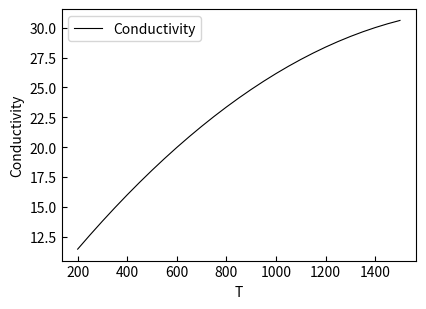

What is the difference between the maximum and minimum values?

19.2